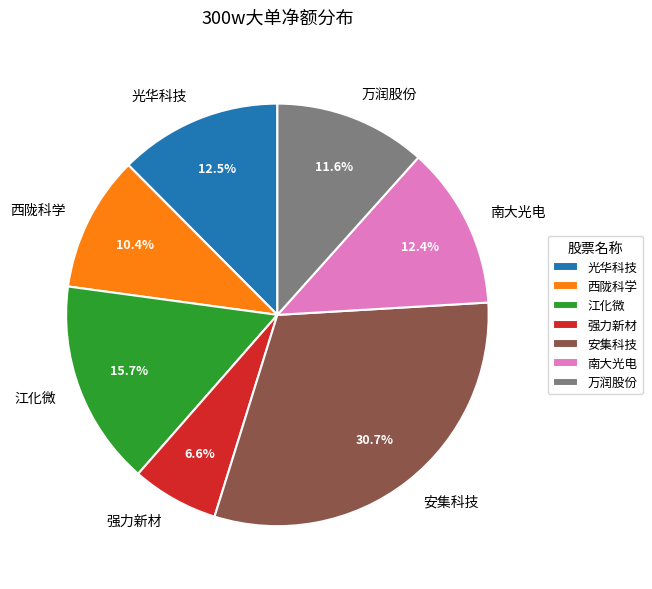

How many slices are in this pie chart?

7